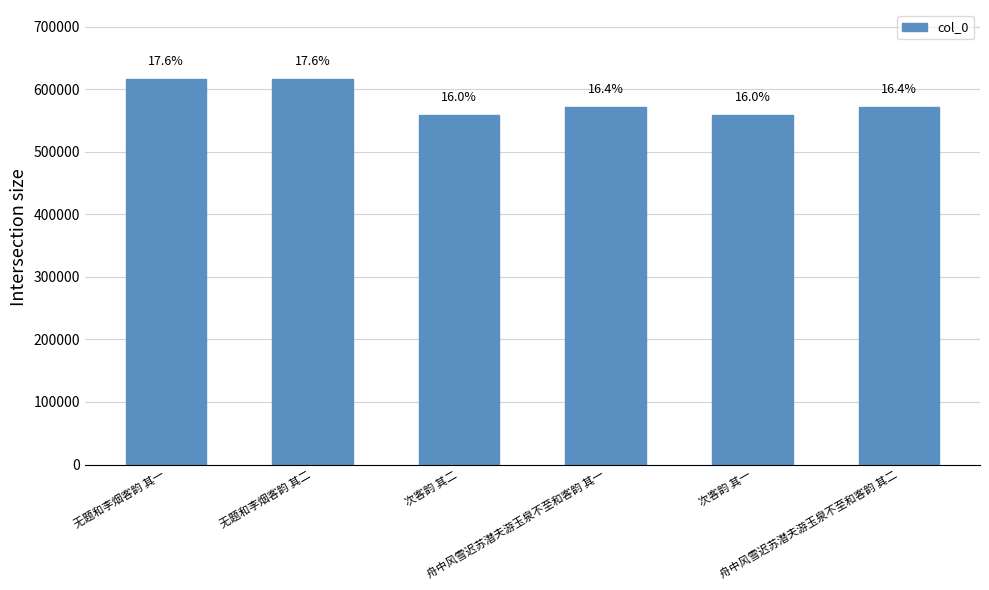

The value at 舟中风雪迟苏潜夫游玉泉不至和客韵 其二 is 572068. True or false?

True